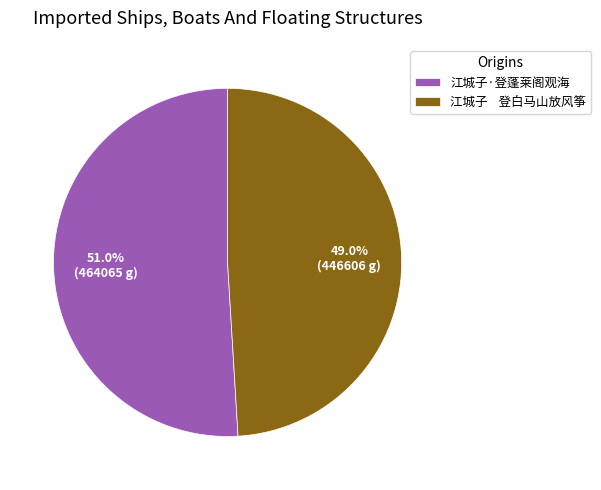

What portion of the pie excludes 江城子·登蓬莱阁观海?

49.0%